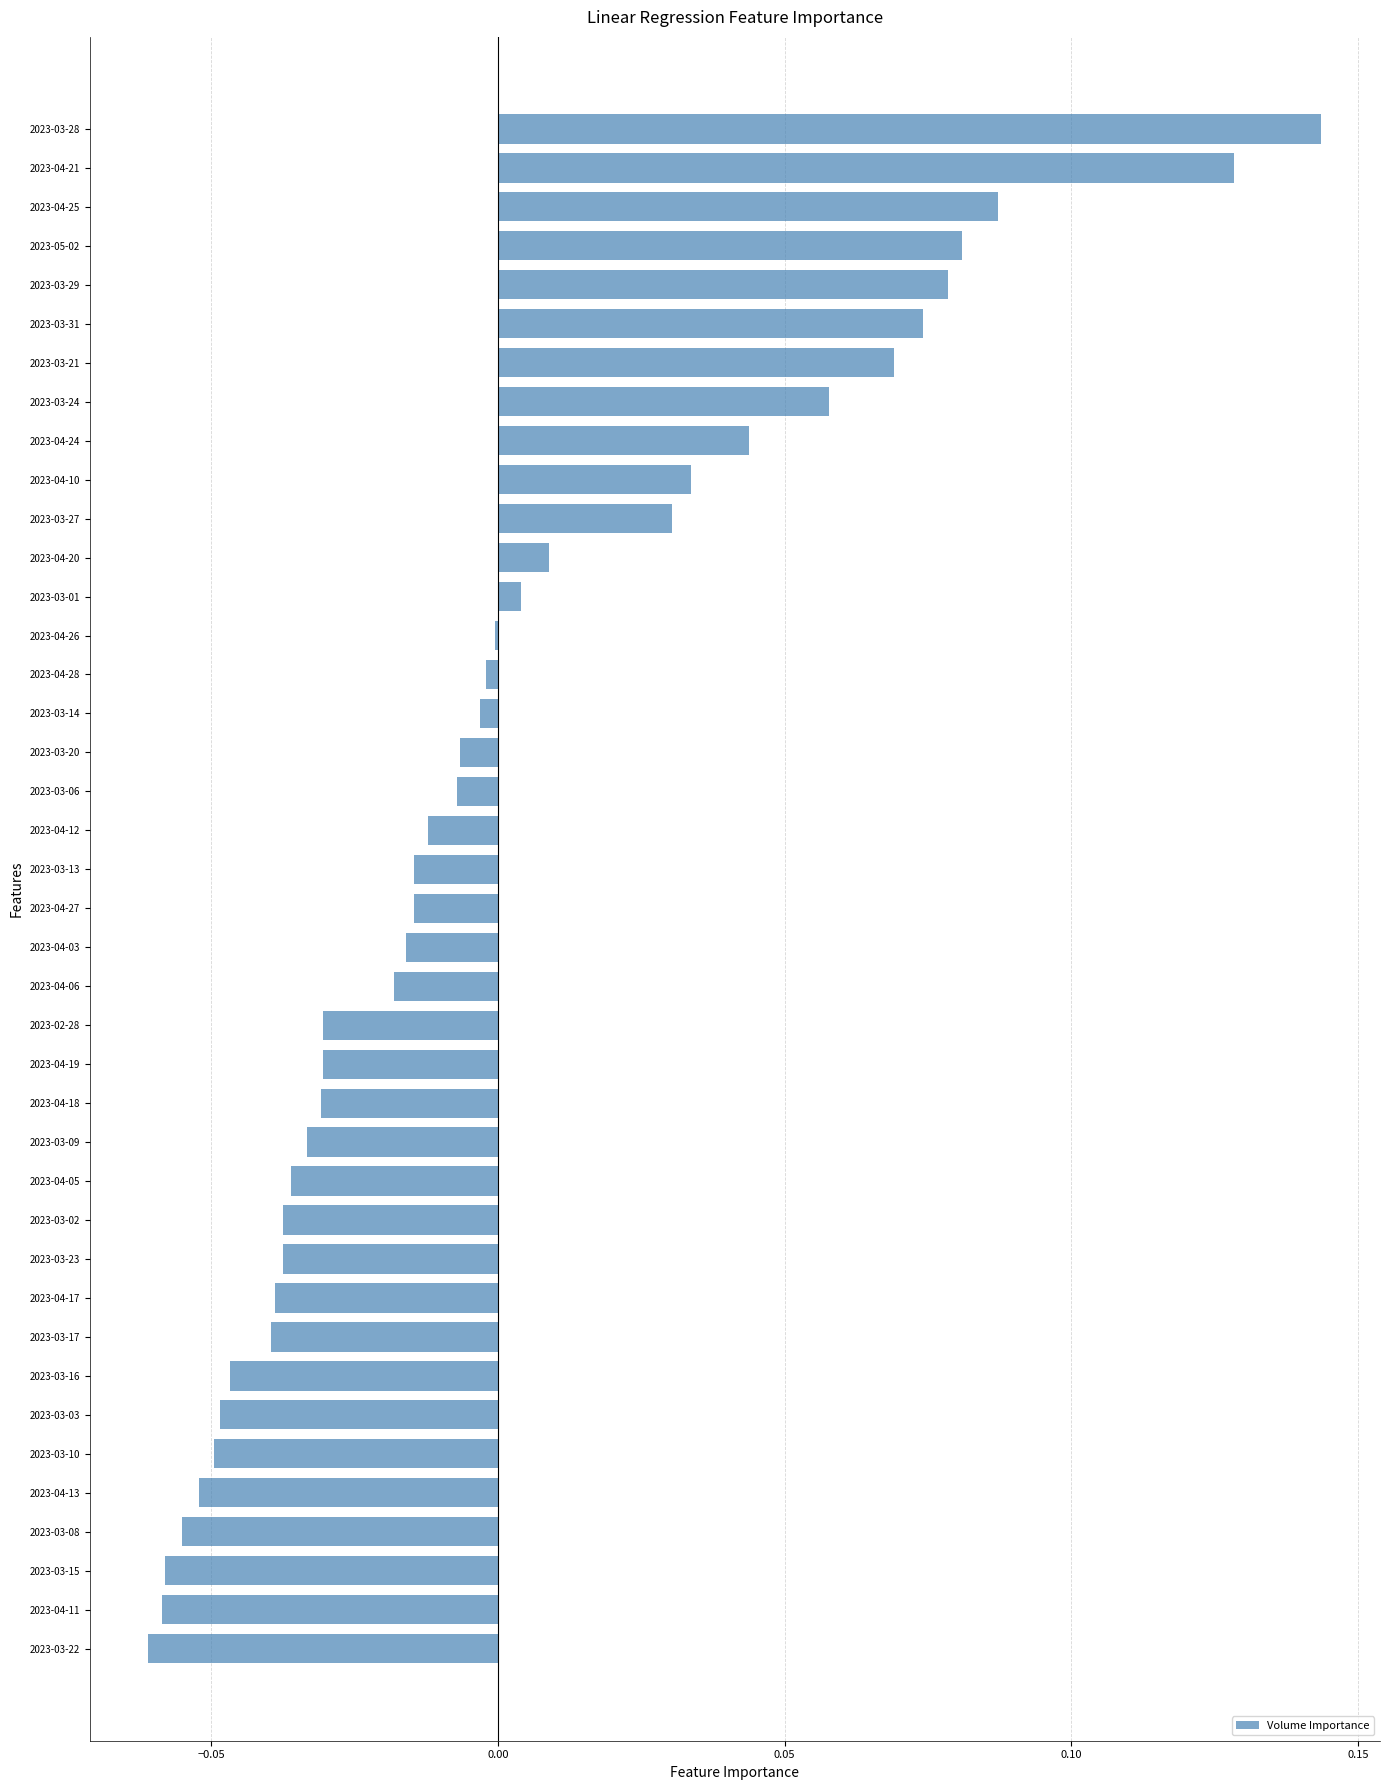

The chart shows a value of -0.1 at 2023-03-16. True or false?

False